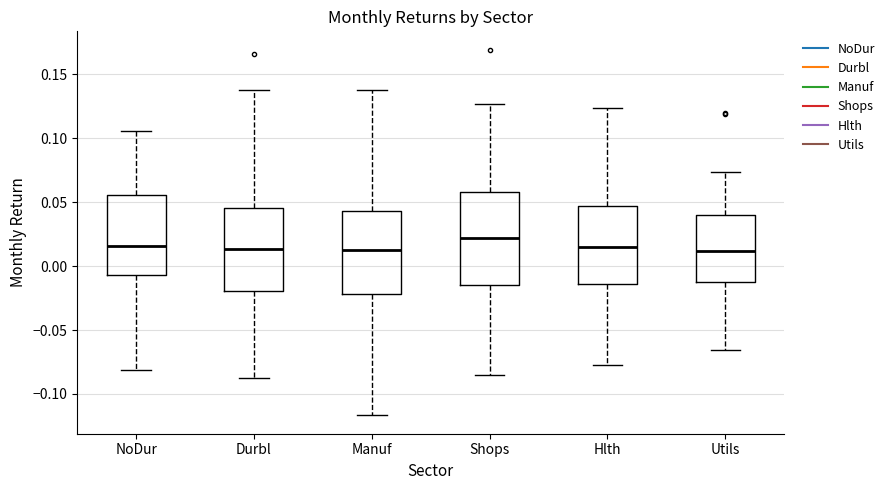

Which box is the tallest, from its lower edge to its upper edge?

Shops